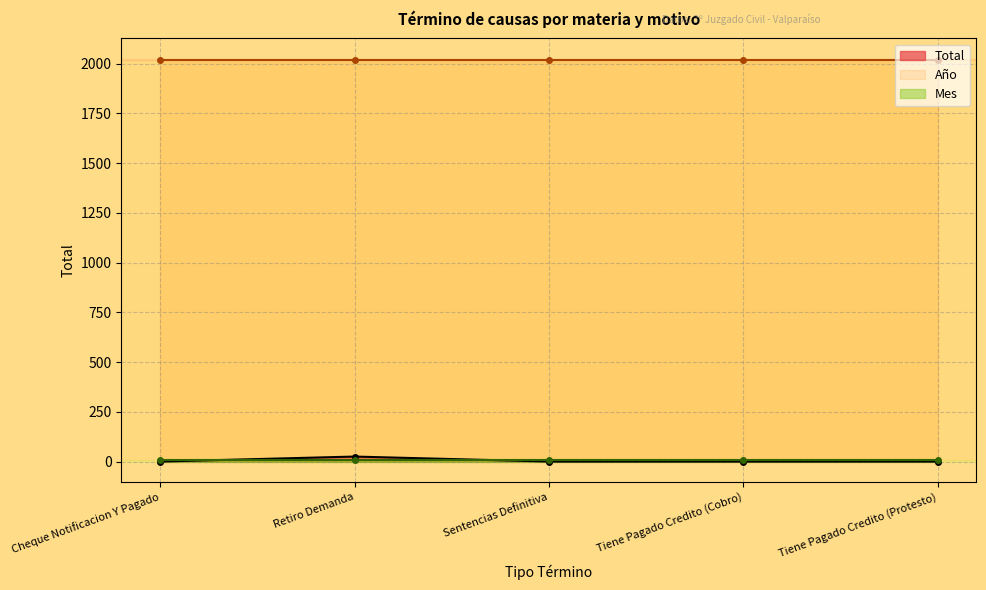

Which label corresponds to the smallest value in the chart?

Cheque Notificacion Y Pagado